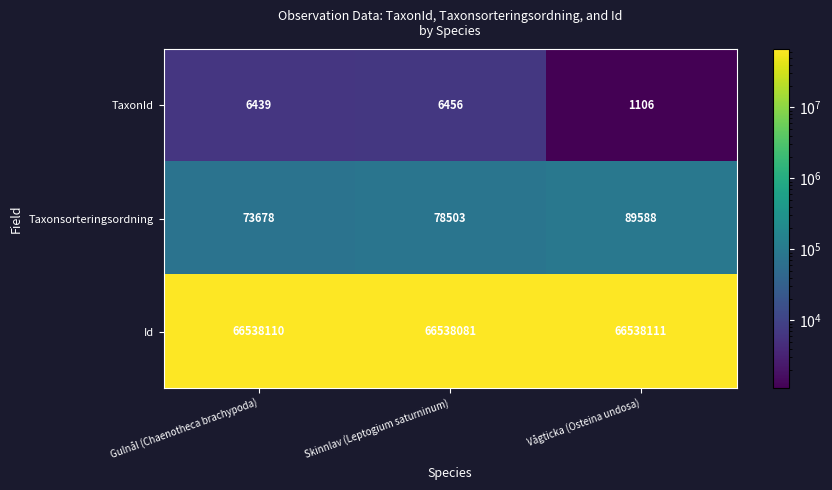

Reading left to right, what are all the values shown in this chart?

TaxonId: 6439	6456	1106
Taxonsorteringsordning: 73678	78503	89588
Id: 66538110	66538081	66538111